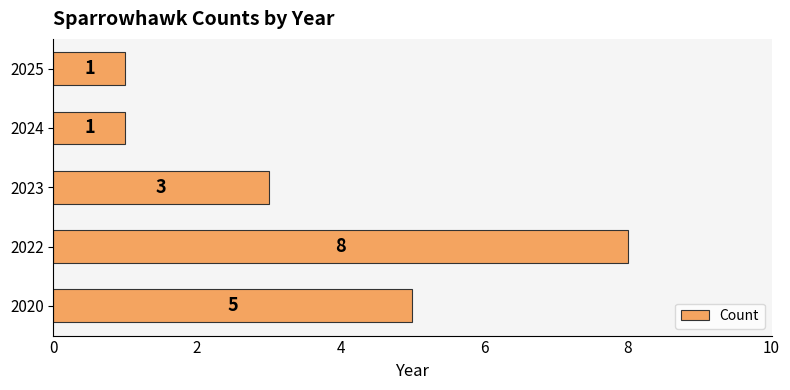

How many values are between 1 and 5?

4